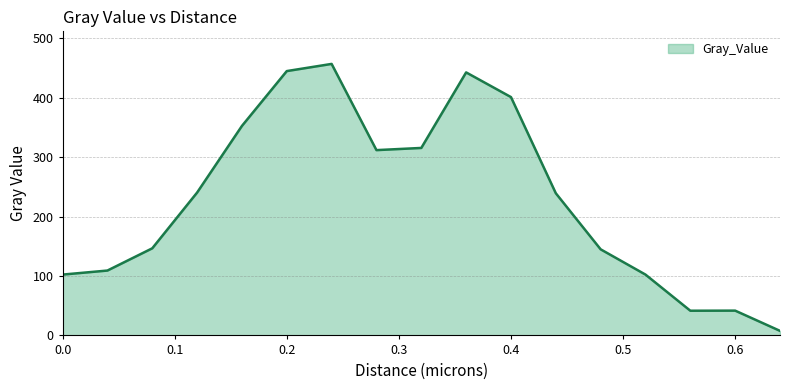

What is the difference between the maximum and minimum values?

449.4